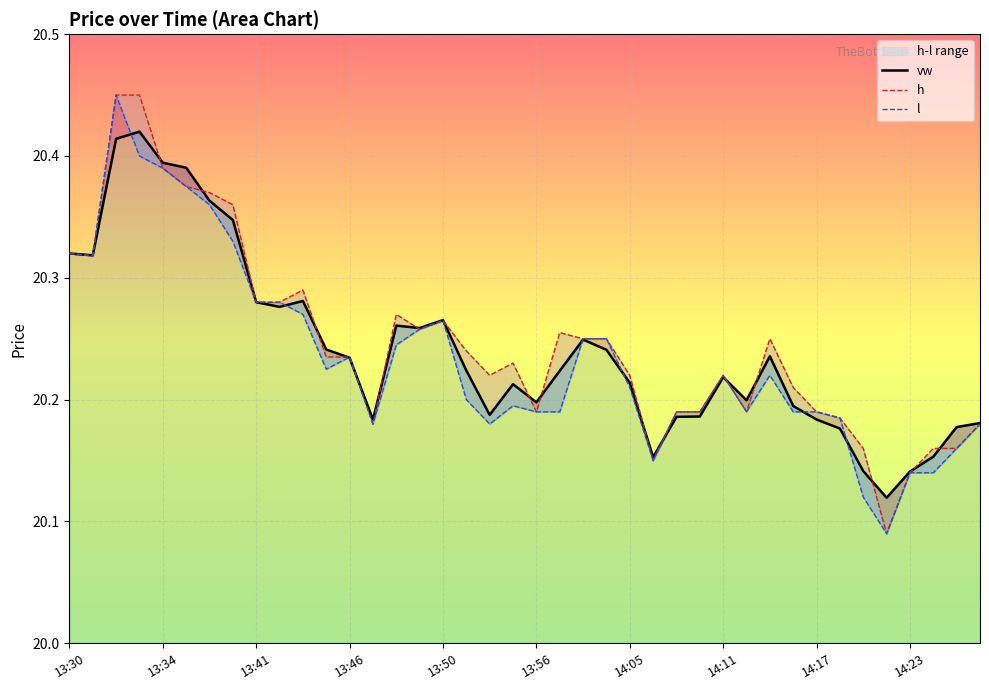

Which category has the lowest value across all series?

35